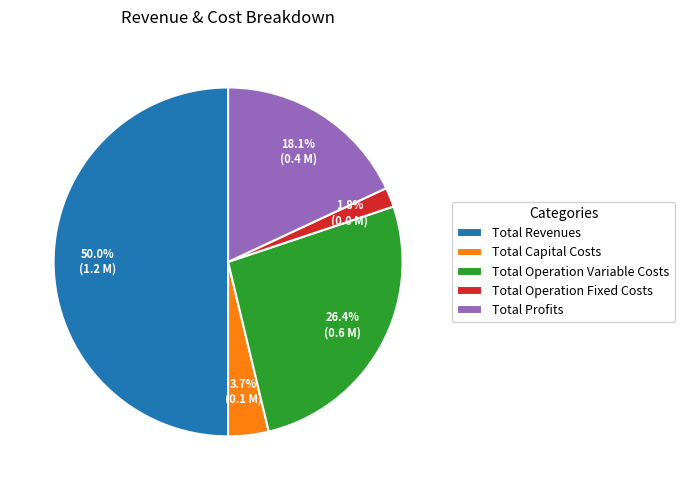

Rank the categories by value from highest to lowest.

Total Revenues, Total Operation Variable Costs, Total Profits, Total Capital Costs, Total Operation Fixed Costs